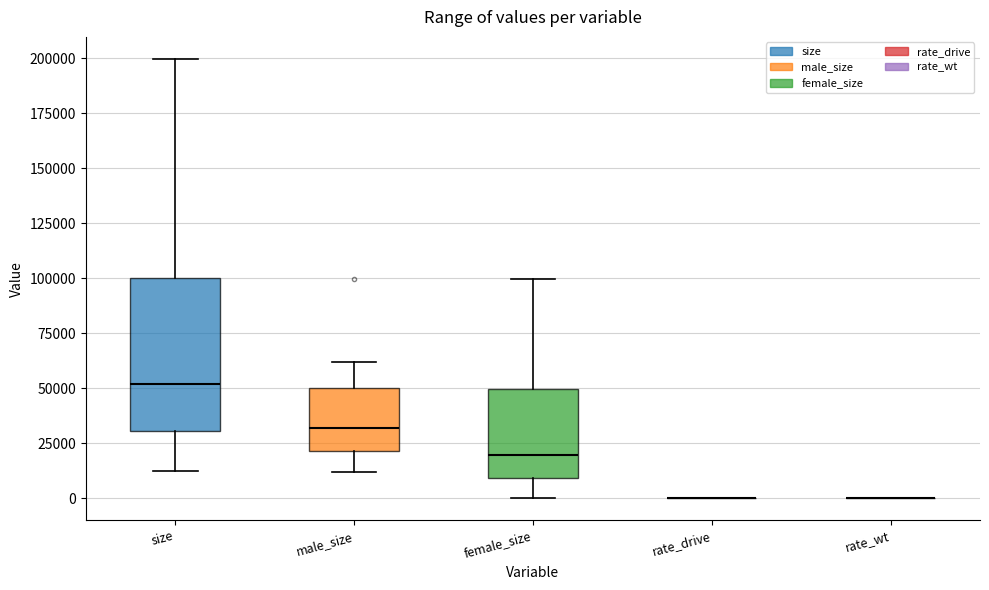

Reading left to right, read every box against the y-axis: the position of its median line, the range the box covers, and the ends of its whiskers. The values are not printed on the chart, so give them approximately, as read against the axis.

size: median 50000, box 30000 to 100000, whiskers 10000 to 200000
male_size: median 30000, box 20000 to 50000, whiskers 10000 to 60000
female_size: median 20000, box 10000 to 50000, whiskers 0 to 100000
rate_drive: box collapsed to a line at 0, whiskers 0 to 0
rate_wt: box collapsed to a line at 0, whiskers 0 to 0